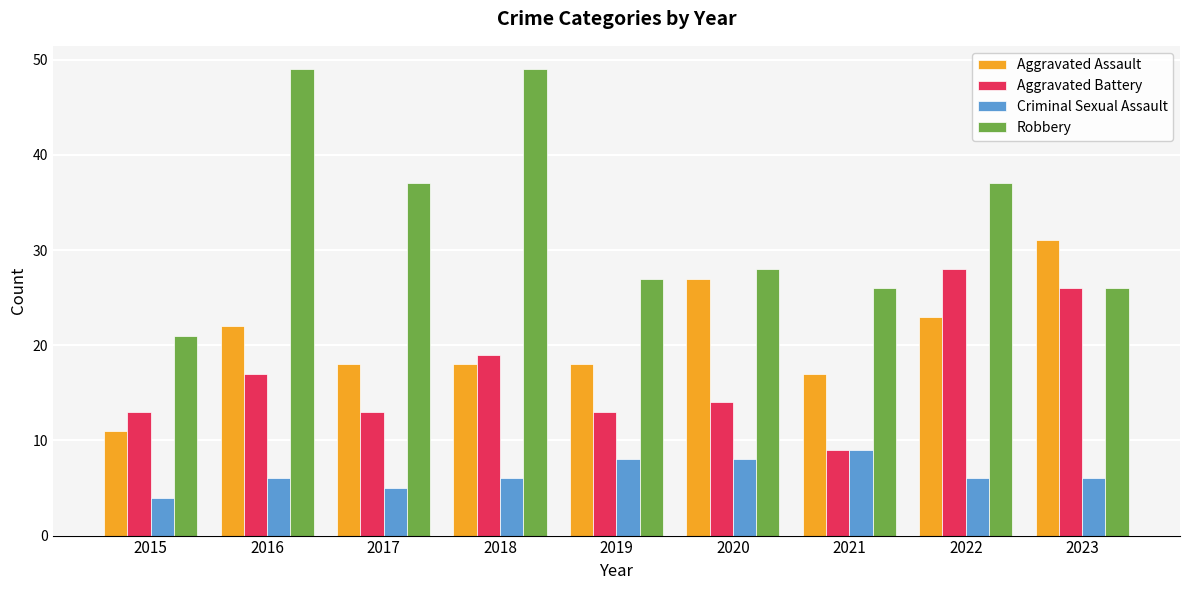

Reading right to left, what are all the values shown in this chart?

Aggravated Assault: 31	23	17	27	18	18	18	22	11
Aggravated Battery: 26	28	9	14	13	19	13	17	13
Criminal Sexual Assault: 6	6	9	8	8	6	5	6	4
Robbery: 26	37	26	28	27	49	37	49	21